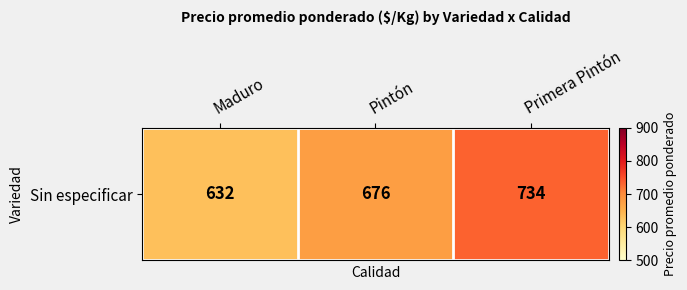

What is the sum of all values?

2042